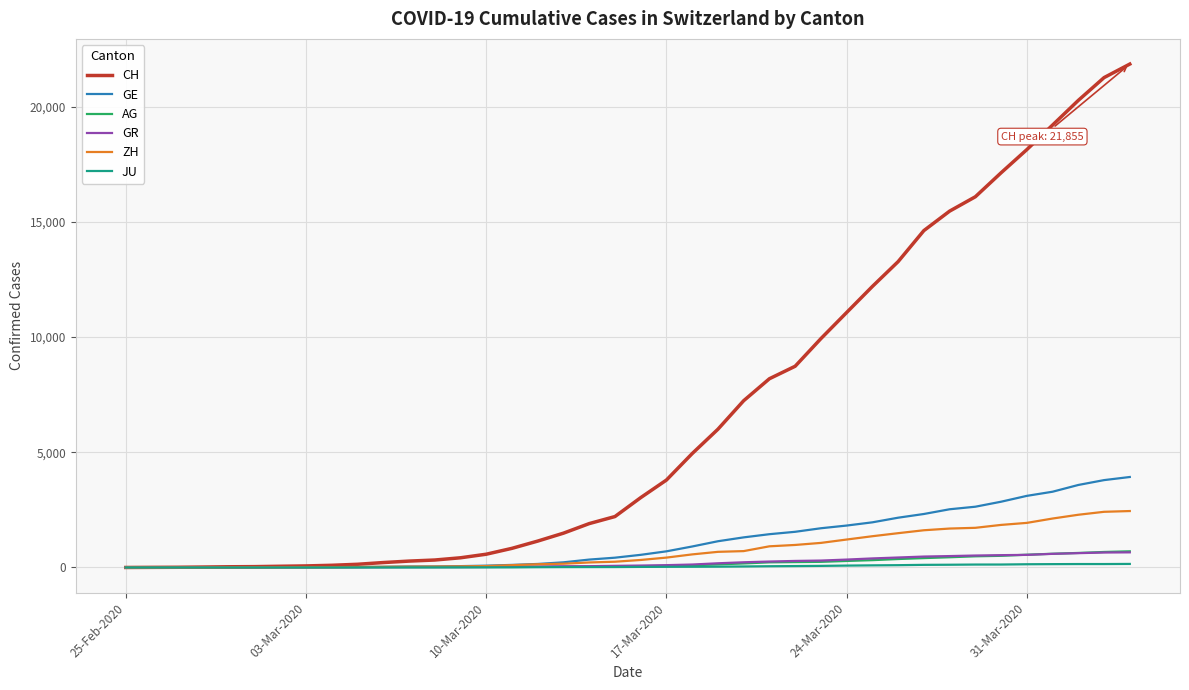

What is the difference between the maximum and second lowest values in the AG series?

701